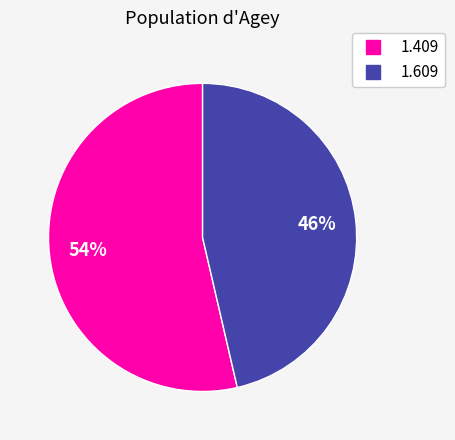

True or false: 1.609 accounts for 39% of the total.

False